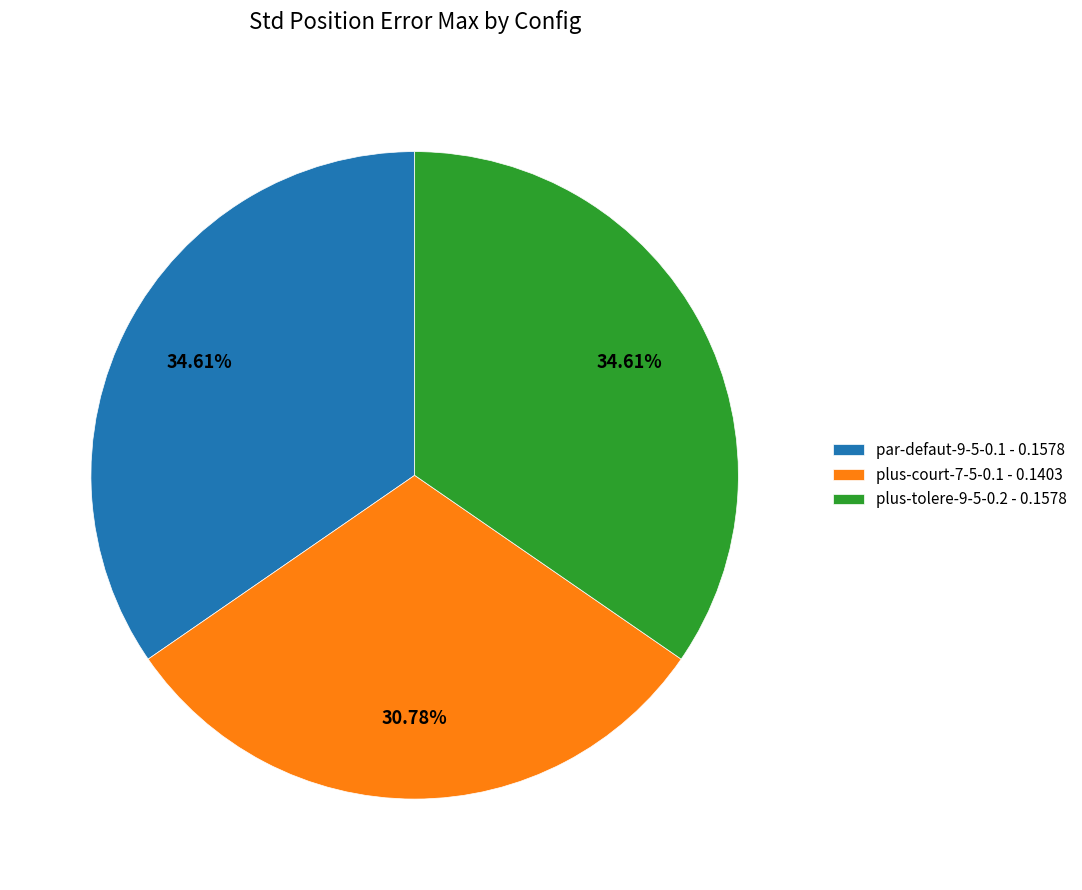

Which category has the smallest portion of the pie?

plus-court-7-5-0.1